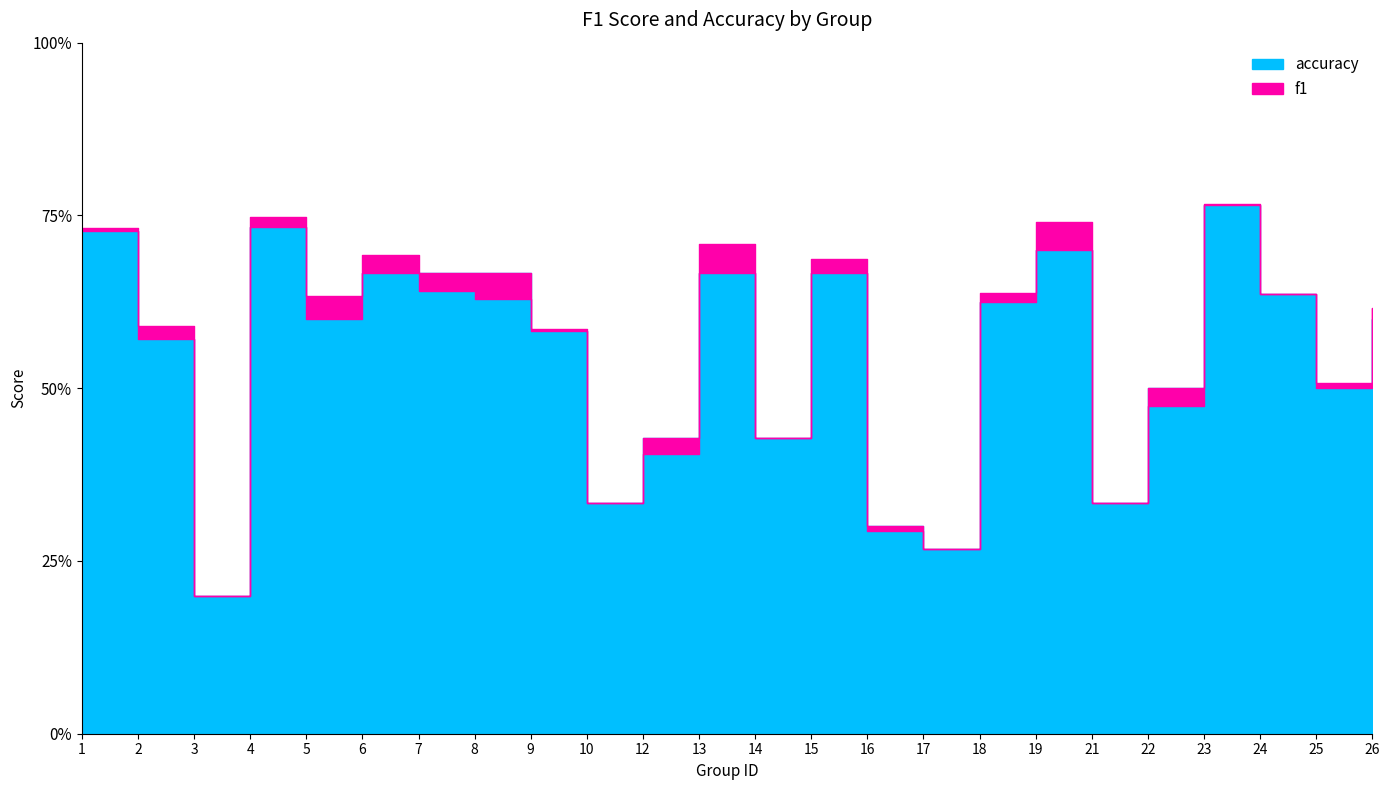

List the series in order of their overall mean, lowest first.

accuracy, f1